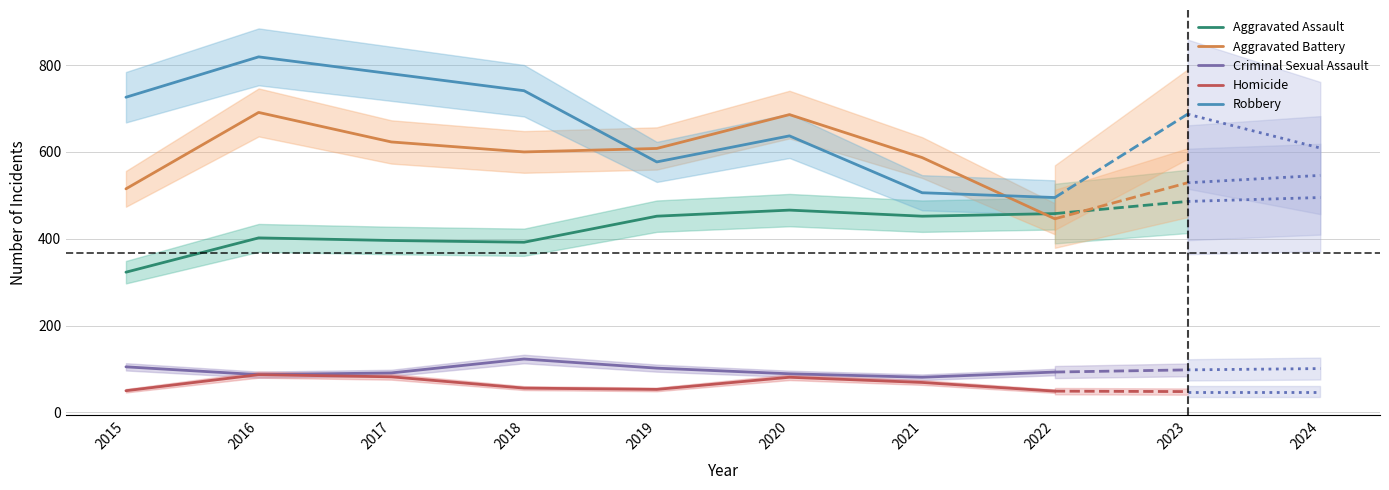

Reading left to right, what are all the values shown in this chart?

Aggravated Assault: 2015=323	2016=402	2017=396	2018=392	2019=452	2020=466	2021=452	2022=458
Aggravated Battery: 2015=515	2016=691	2017=623	2018=600	2019=608	2020=686	2021=587	2022=446
Criminal Sexual Assault: 2015=105	2016=87	2017=91	2018=123	2019=102	2020=89	2021=81	2022=93
Homicide: 2015=50	2016=87	2017=82	2018=56	2019=53	2020=81	2021=69	2022=49
Robbery: 2015=726	2016=819	2017=780	2018=741	2019=577	2020=637	2021=506	2022=495